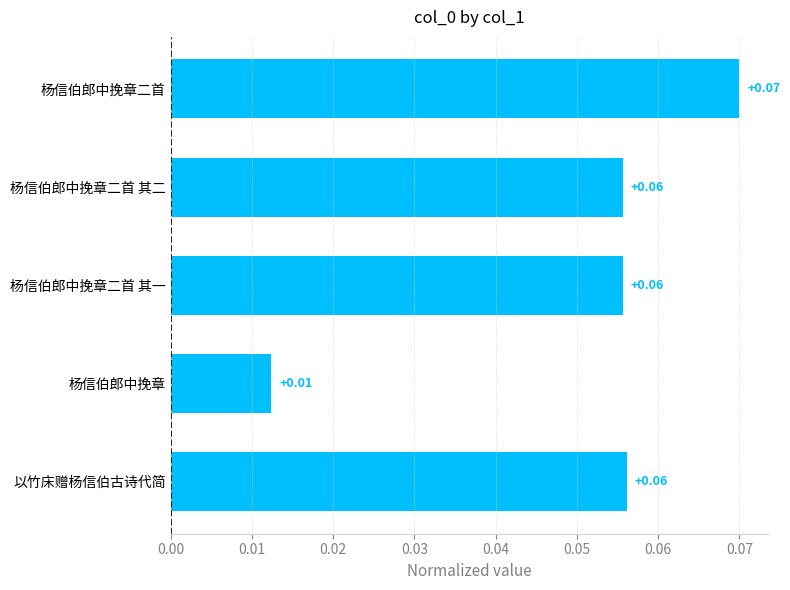

Which category has the highest value across all series?

杨信伯郎中挽章二首